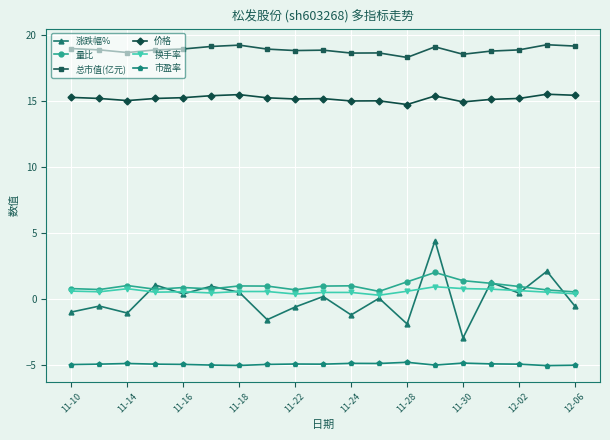

What is the highest value of the 涨跌幅% series?

4.4